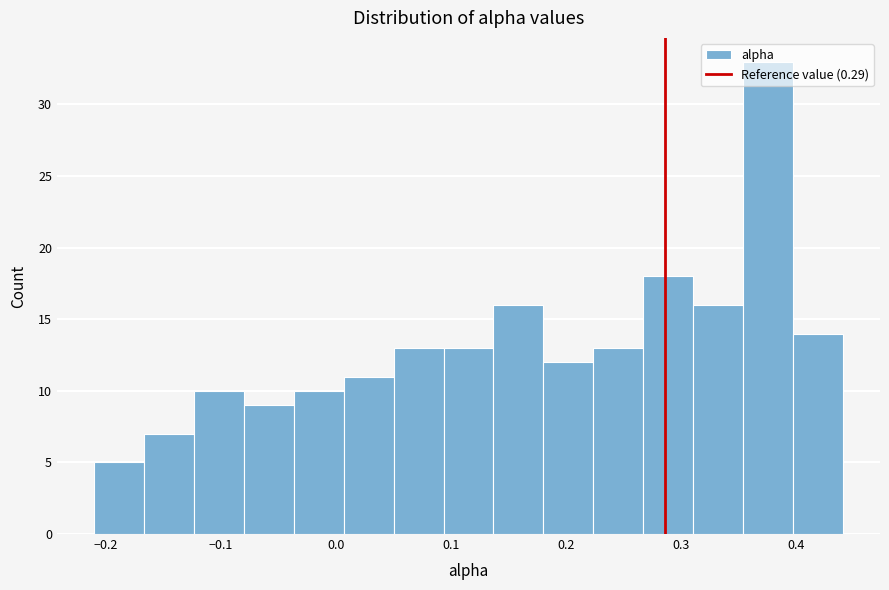

Reading left to right, transcribe this chart: for each bar, give the range it covers on the x-axis and its height. Neither the bar edges nor the heights are printed on the chart, so give them approximately, as read against the axes.

-0.21 to -0.17: 5
-0.17 to -0.12: 7
-0.12 to -0.08: 10
-0.08 to -0.04: 9
-0.04 to 0.01: 10
0.01 to 0.05: 11
0.05 to 0.09: 13
0.09 to 0.14: 13
0.14 to 0.18: 16
0.18 to 0.22: 12
0.22 to 0.27: 13
0.27 to 0.31: 18
0.31 to 0.35: 16
0.35 to 0.40: 33
0.40 to 0.44: 14